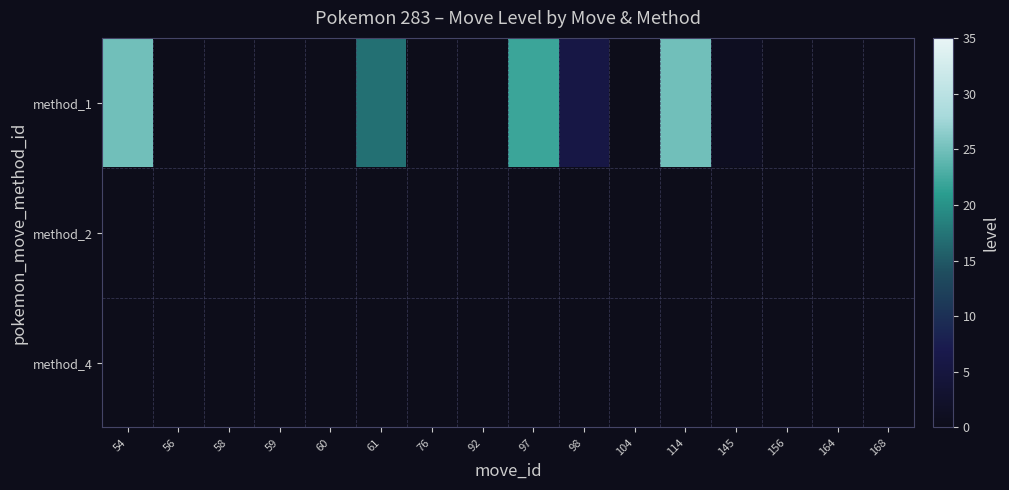

Which category has the lowest value across all series?

56